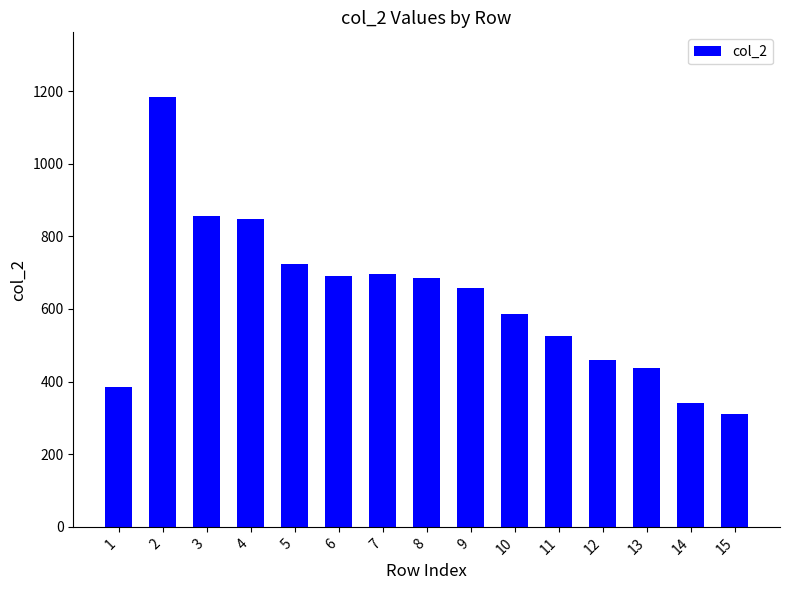

How many data points are less than 659?

7